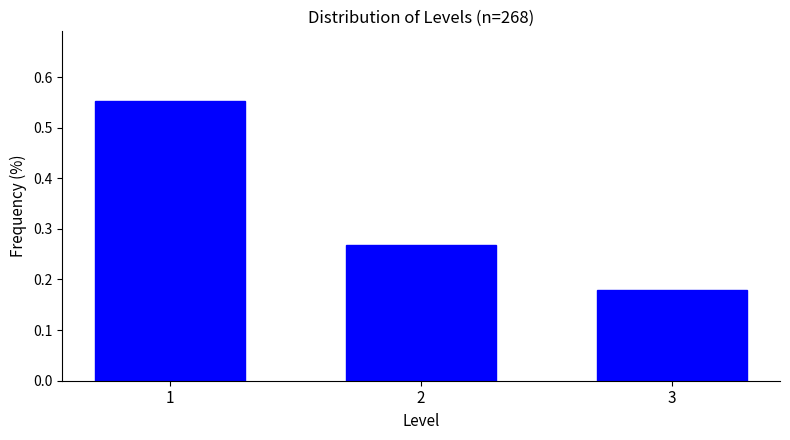

What is the change in value from 1 to 2?

-0.3